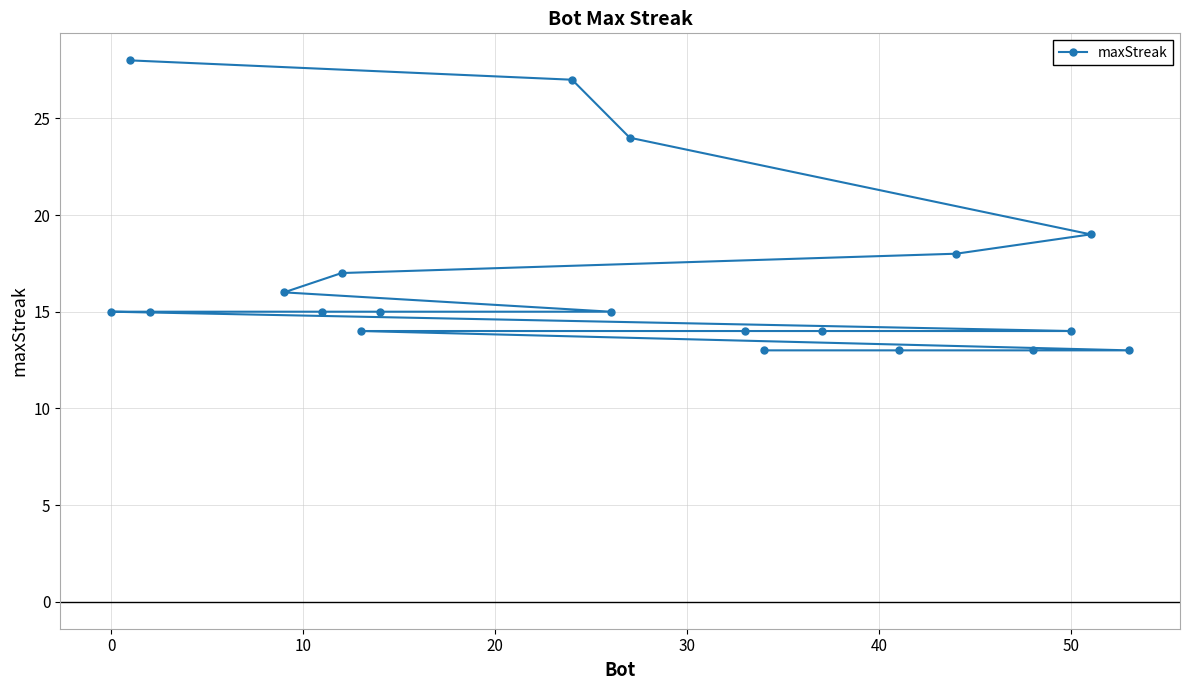

How many values are below 15?

8